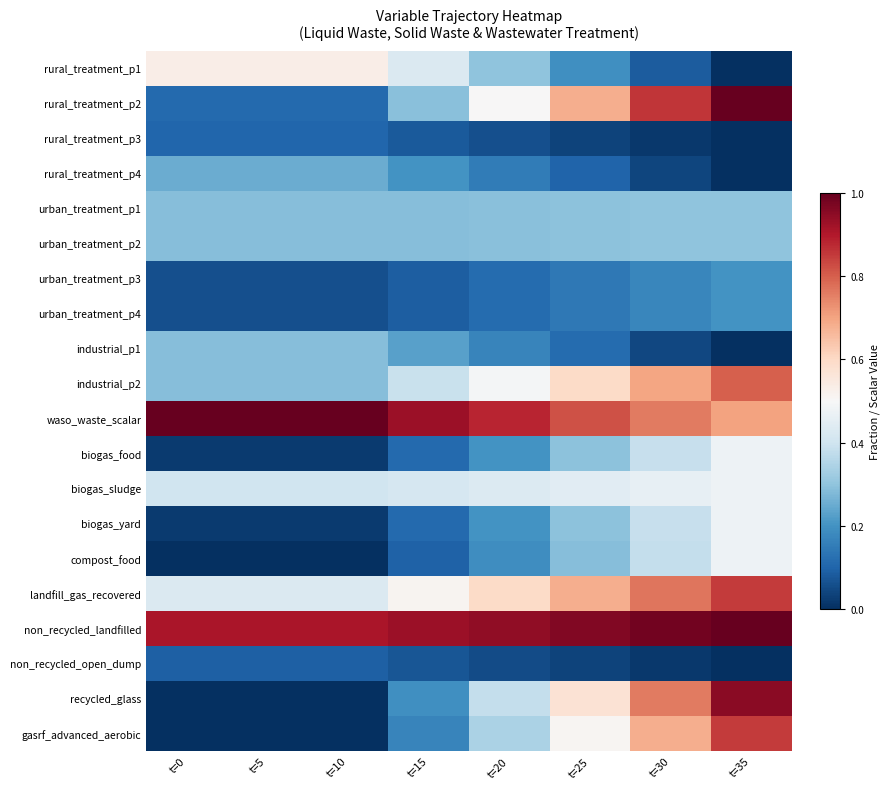

Rank the series at t=0 from lowest to highest value.

gasrf_advanced_aerobic, compost_food, recycled_glass, biogas_food, biogas_yard, urban_treatment_p3, urban_treatment_p4, non_recycled_open_dump, rural_treatment_p3, rural_treatment_p2, rural_treatment_p4, urban_treatment_p1, urban_treatment_p2, industrial_p1, industrial_p2, biogas_sludge, landfill_gas_recovered, rural_treatment_p1, non_recycled_landfilled, waso_waste_scalar